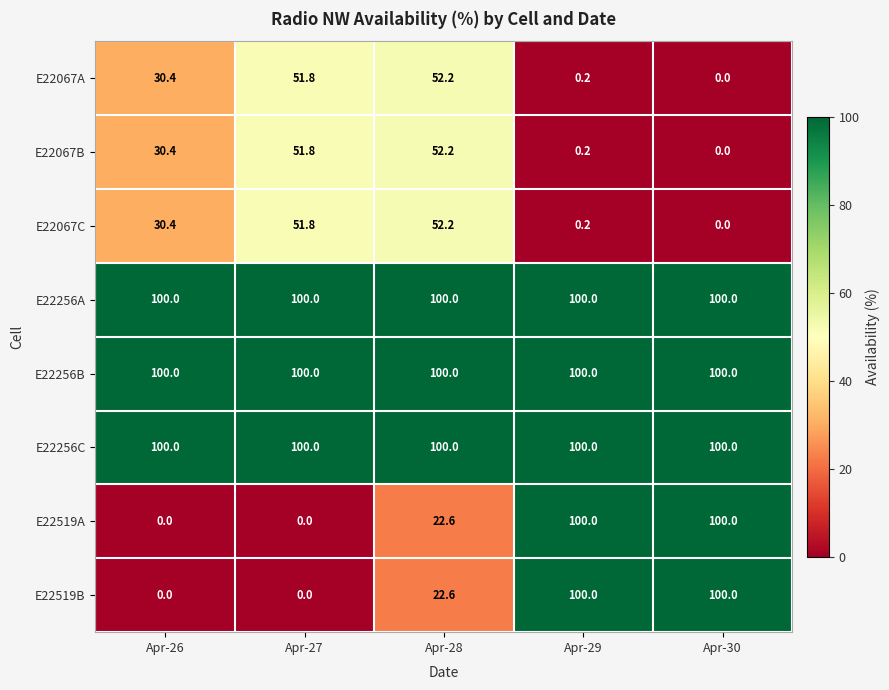

List the labels in order of E22067B value, smallest first.

Apr-30, Apr-29, Apr-26, Apr-27, Apr-28